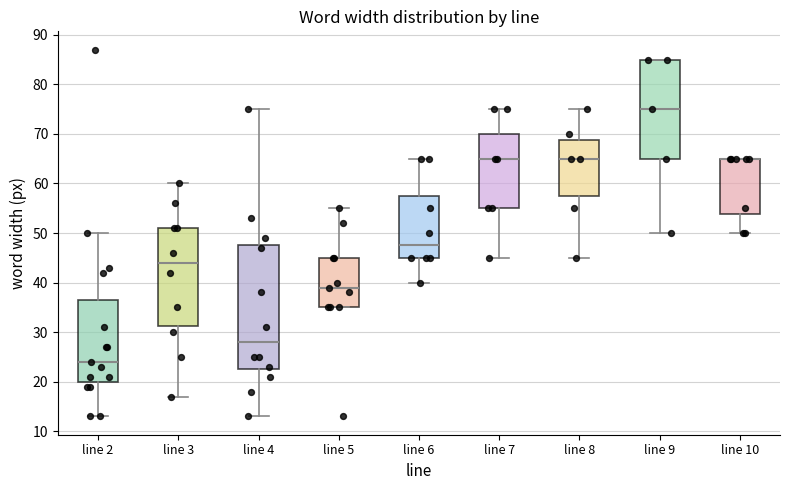

Comparing the boxes themselves (not the whiskers), which one is the tallest?

line 4